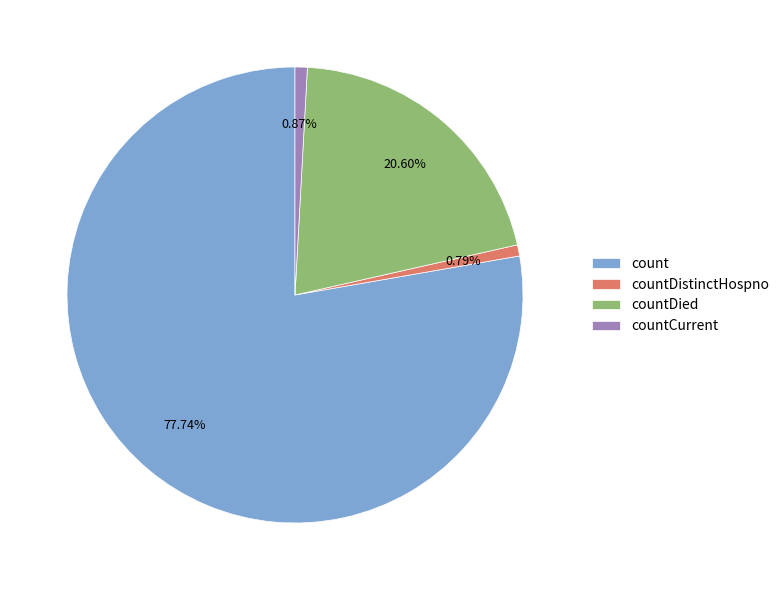

How many slices are in this pie chart?

4